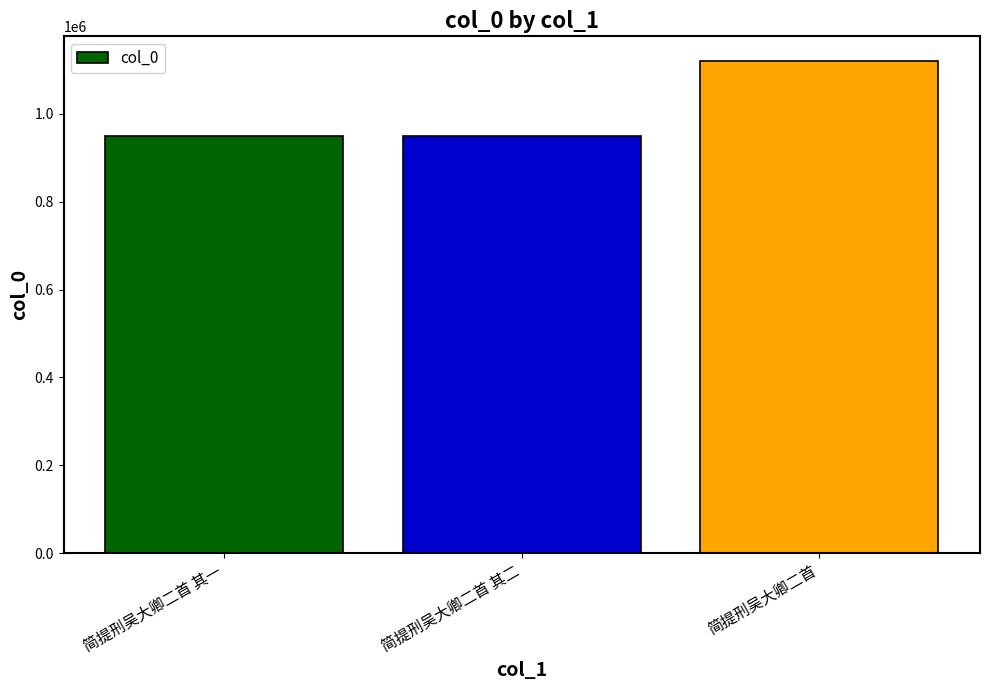

What is the minimum value shown in the chart?

948400